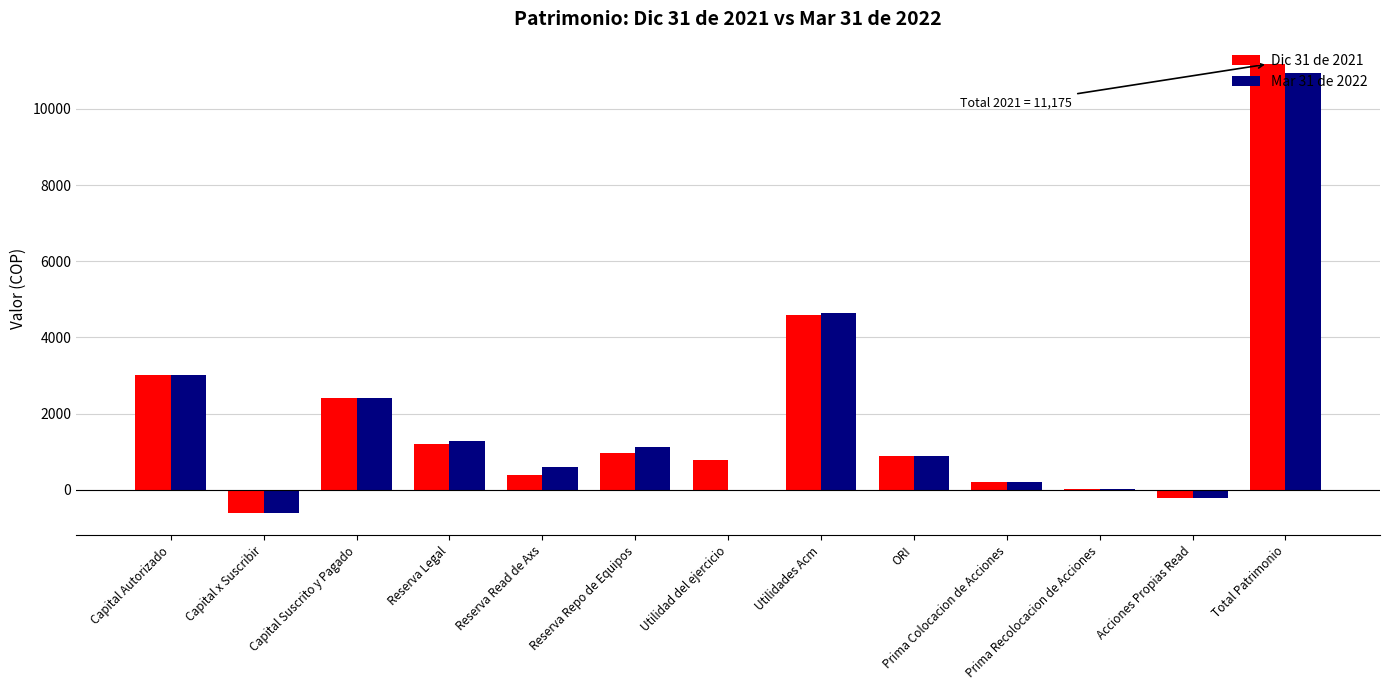

Is it true that Mar 31 de 2022 equals 3000 at Capital Autorizado?

True